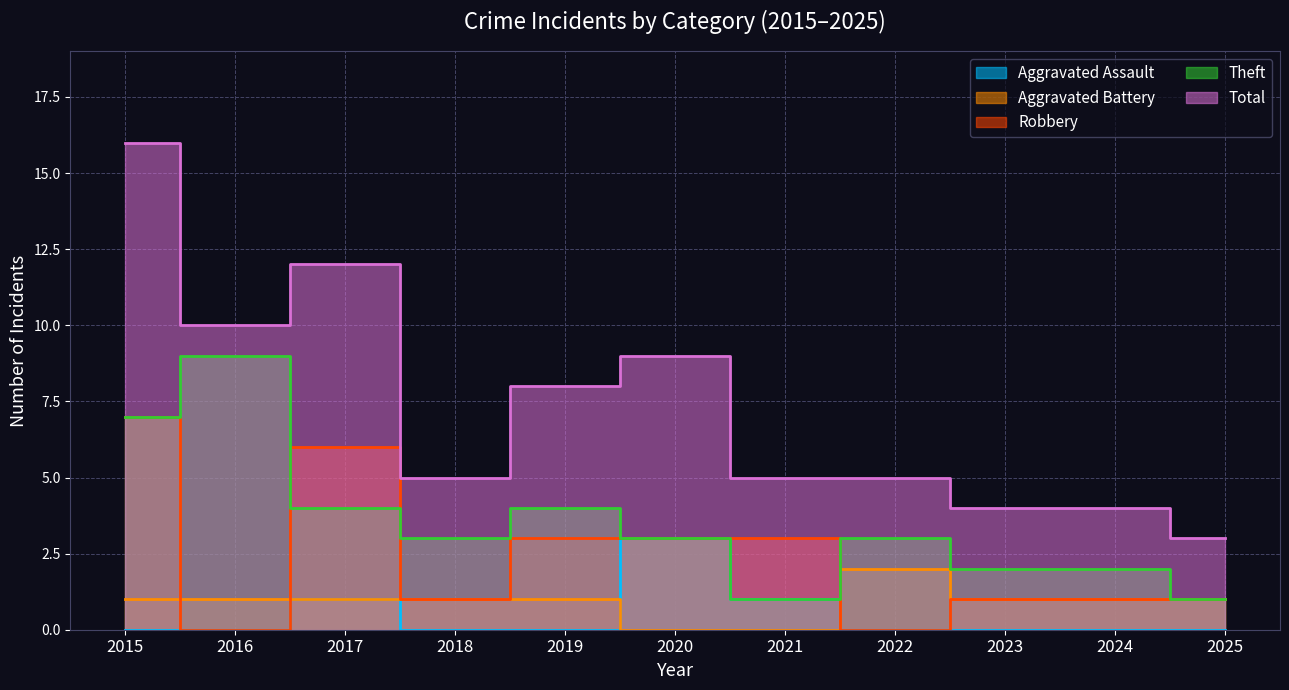

Does the chart have visible grid lines?

Yes